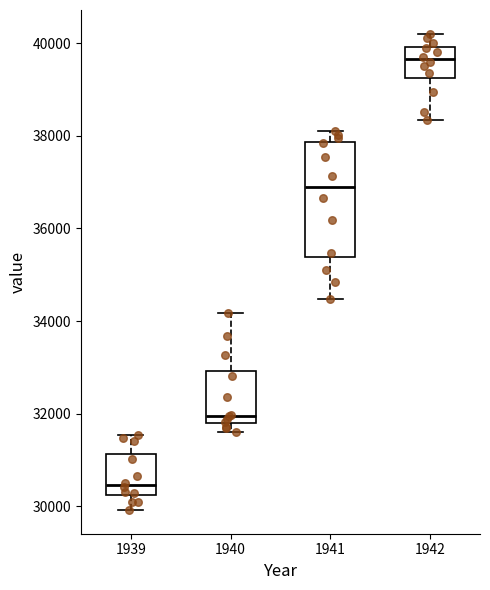

Reading left to right, transcribe this box plot: for each box, give where its median line is, the range the box spans, and where its two whiskers end, as read against the y-axis. The values are not printed on the chart, so give them approximately, as read against the axis.

1939: median 30400, box 30200 to 31200, whiskers 30000 to 31600
1940: median 32000, box 31800 to 33000, whiskers 31600 to 34200
1941: median 36800, box 35400 to 37800, whiskers 34400 to 38200
1942: median 39600, box 39200 to 40000, whiskers 38400 to 40200